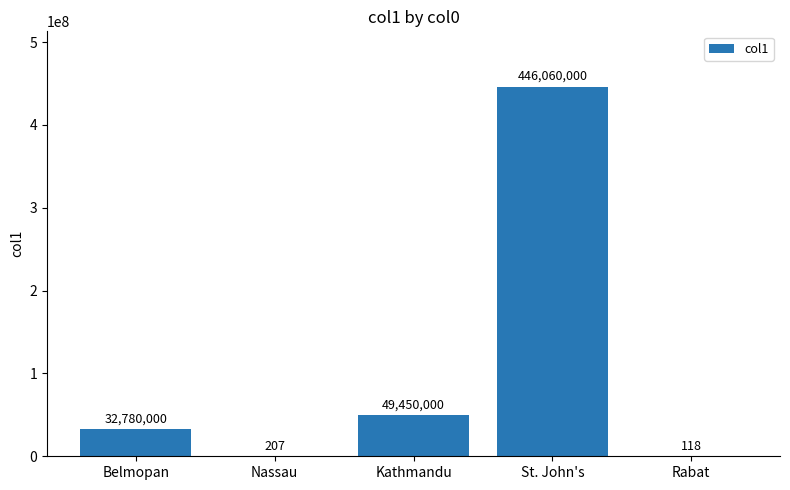

What is the maximum value shown in the chart?

446060000